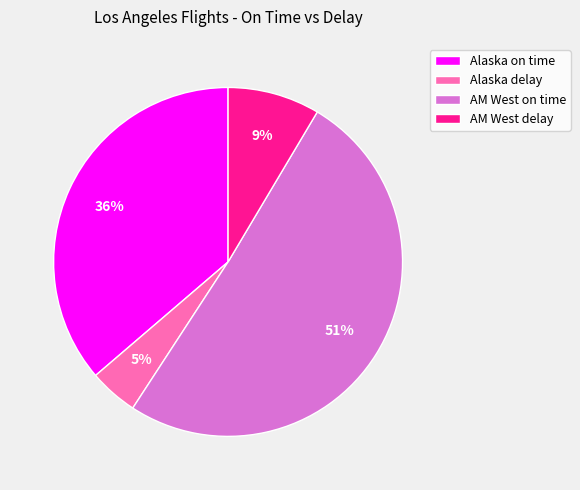

Which slice is the smallest?

Alaska delay